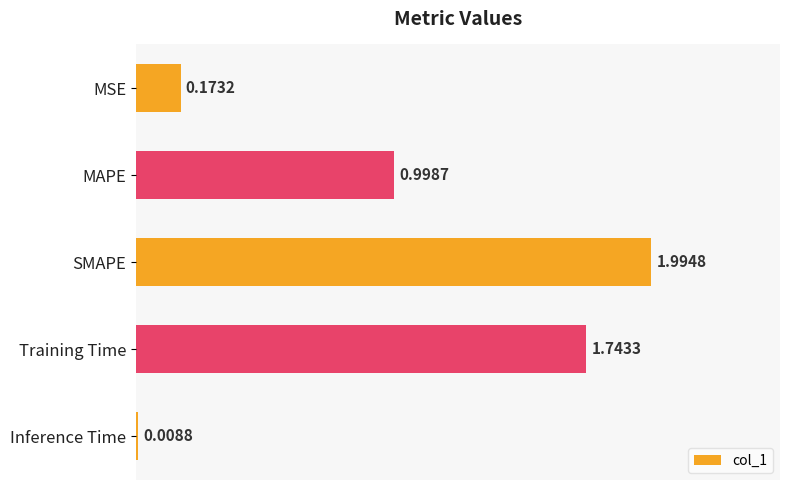

What is the label of the 1st bar from the bottom?

Inference Time